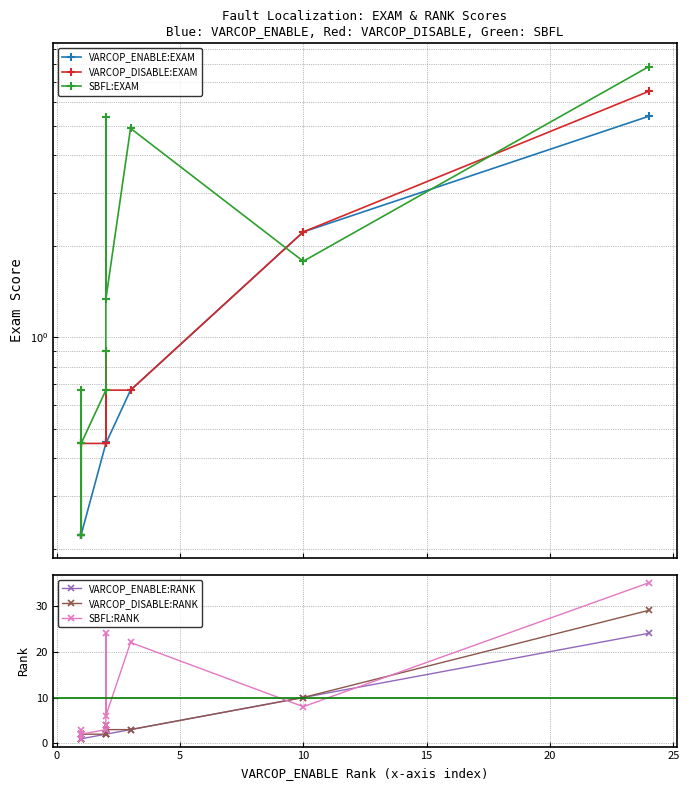

What is the minimum value shown in the chart?

0.2